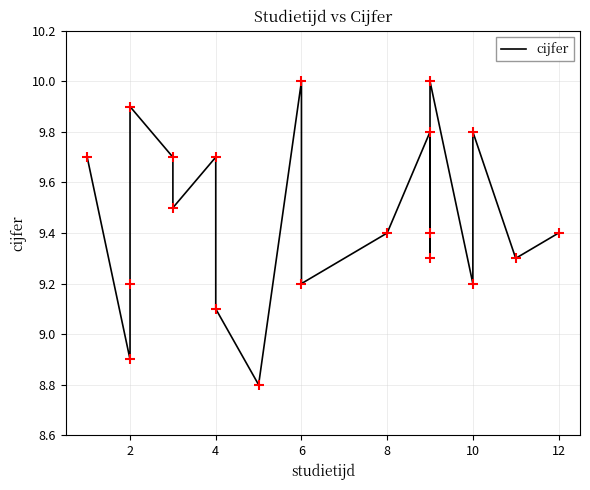

What is the ratio of the value at 8 to the value at 12?

1.0